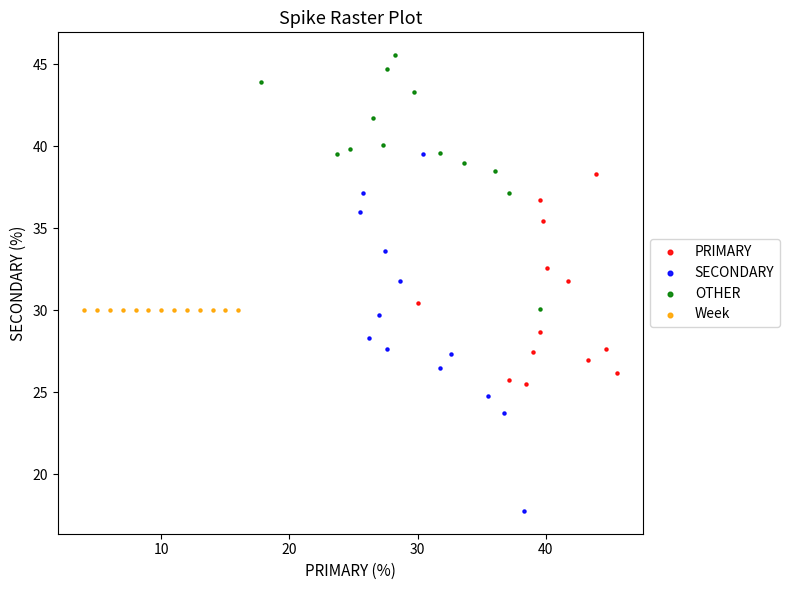

What are all the series names shown in the legend?

PRIMARY, SECONDARY, OTHER, Week